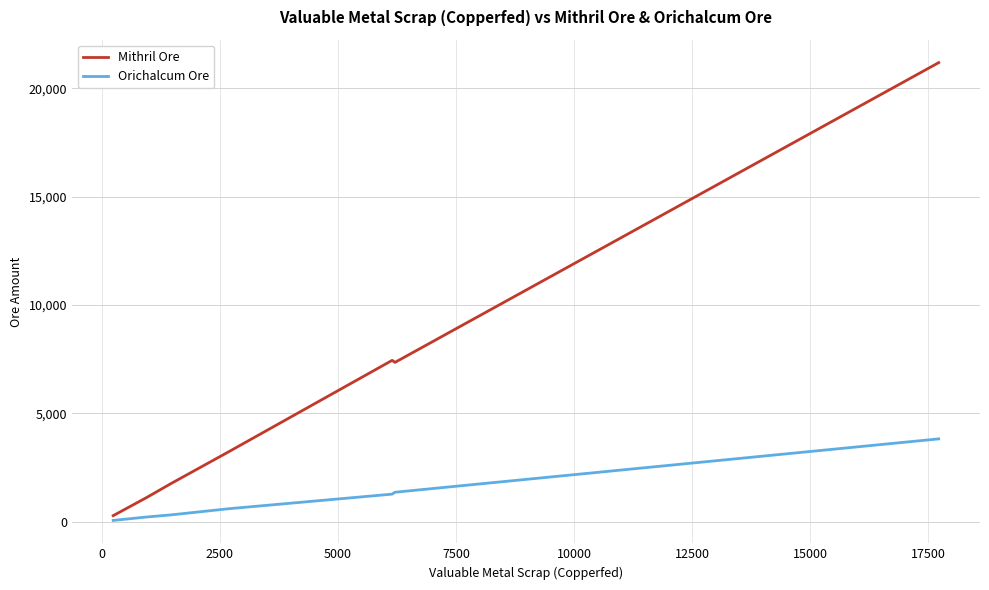

Which series has the widest spread of values?

Mithril Ore